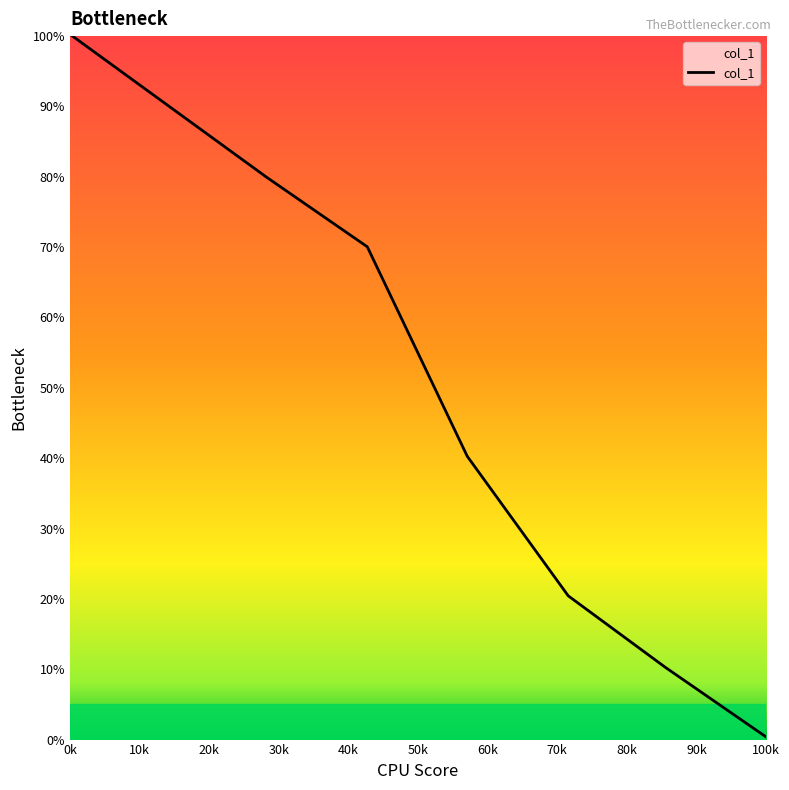

True or false: the data has more than 0 interior local peaks.

False